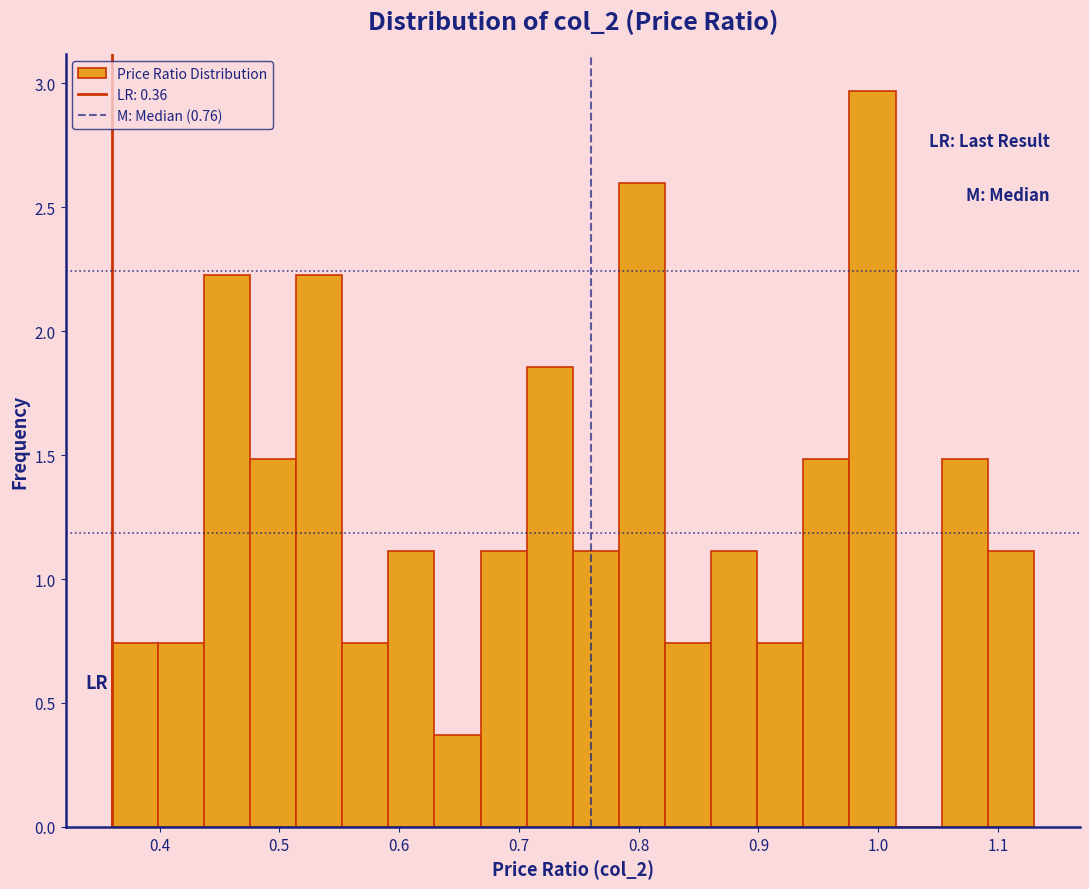

Around what value on the x-axis is the tallest bar? Give the approximate position of its centre, as read against the axis.

1.00